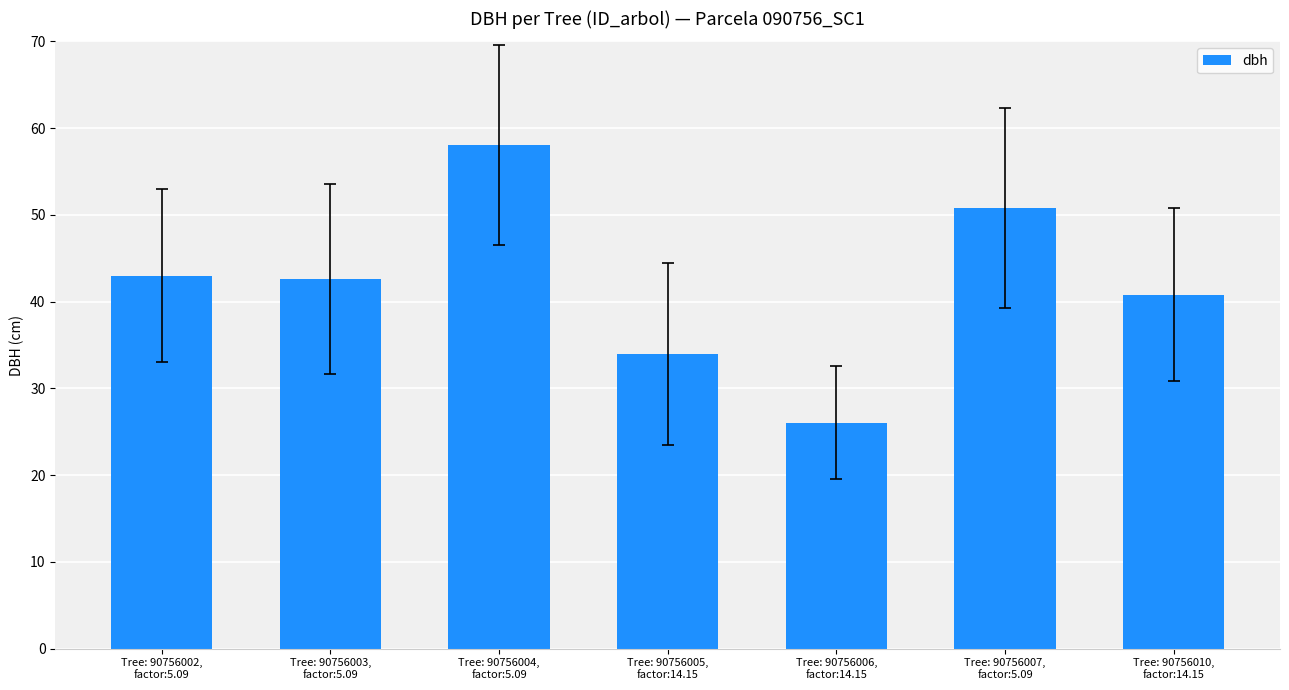

What is the smallest value displayed?

26.1